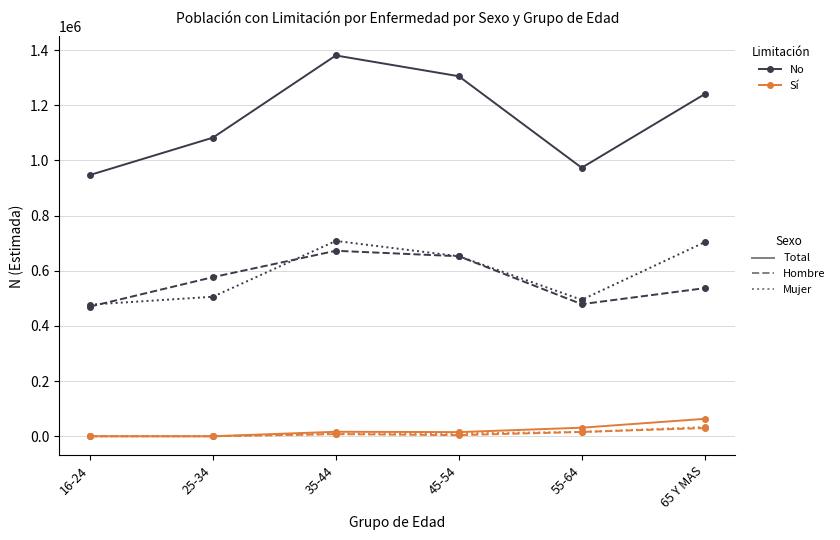

What is the label of the 3rd point from the right?

45-54